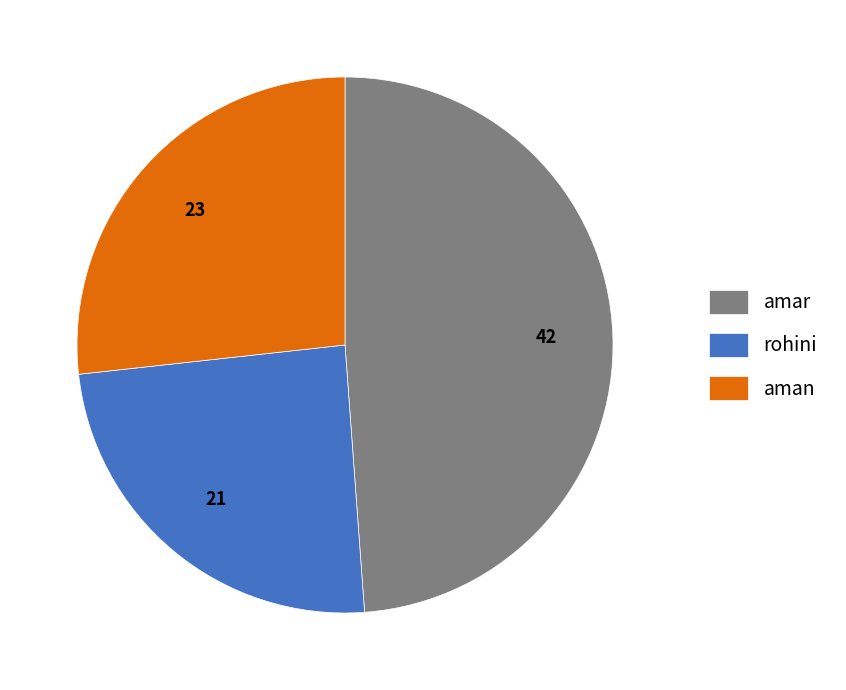

The rohini slice represents 24% of the pie. True or false?

True